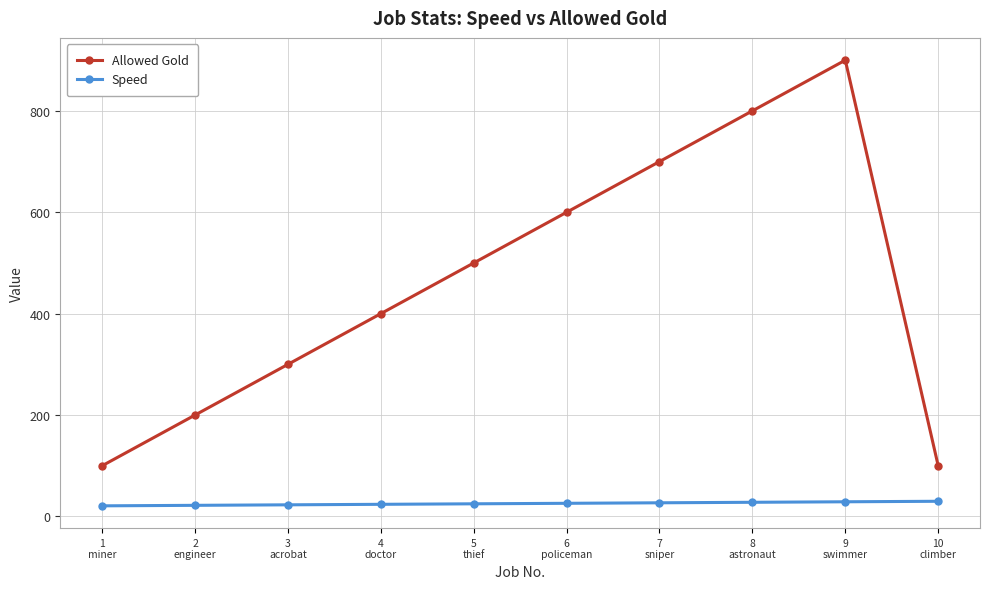

What value does the Speed series have at 10
climber?

30